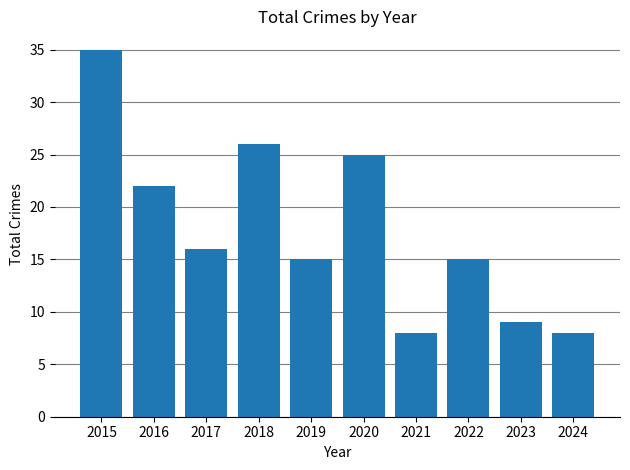

What is the change in value from 2020 to 2022?

-10